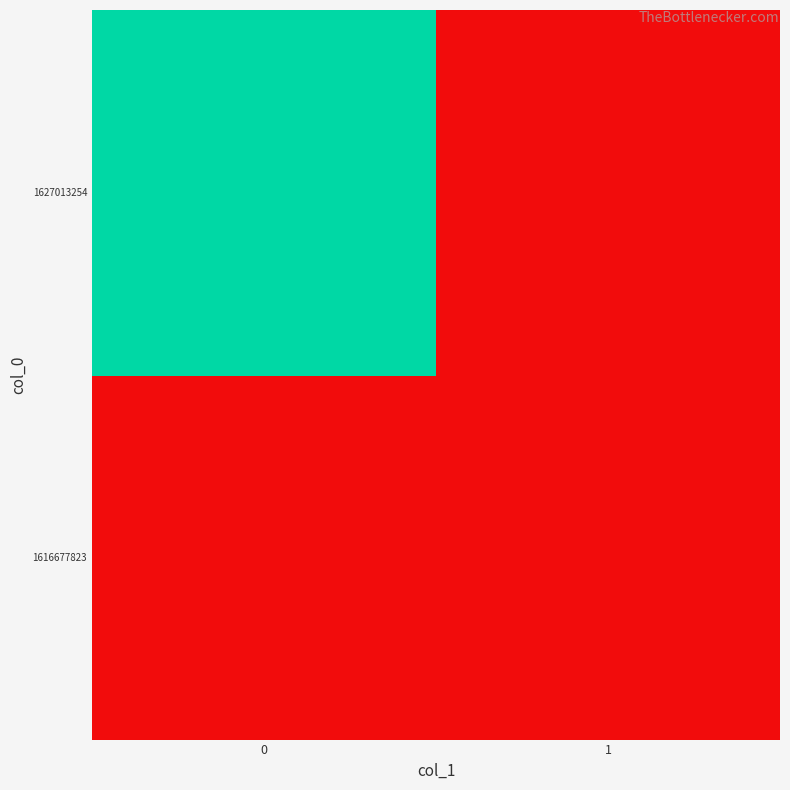

At 0, list the series in order from largest to smallest.

1627013254, 1616677823